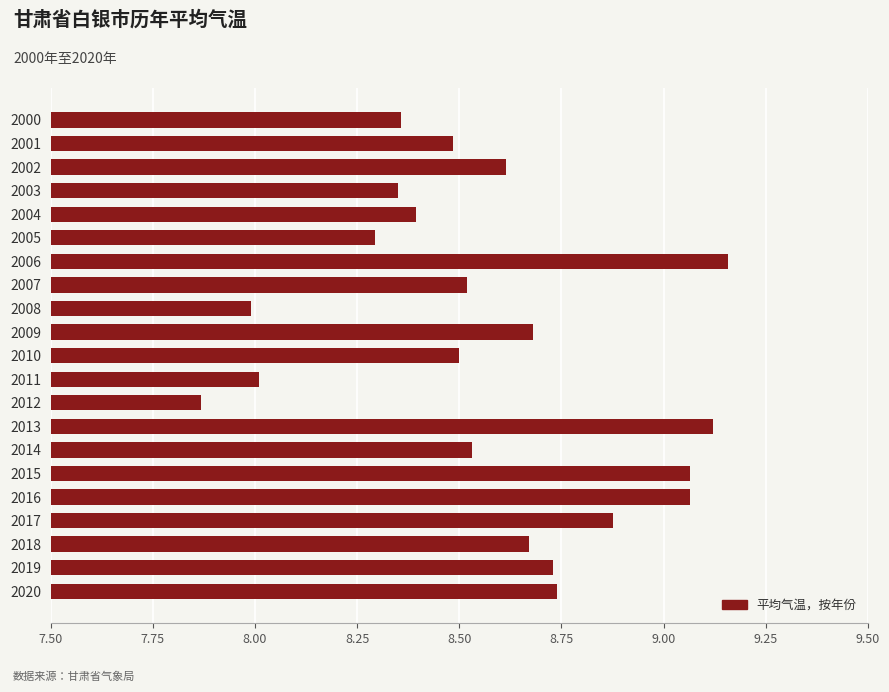

What is the value of the 3rd bar from the top?

8.6